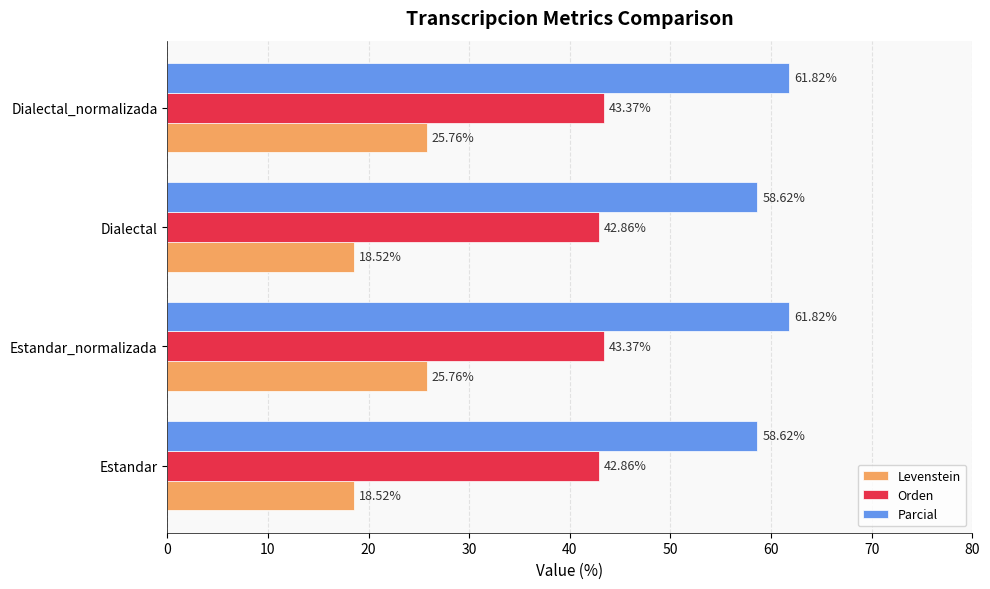

What is the total value across all series at Dialectal?

120.0